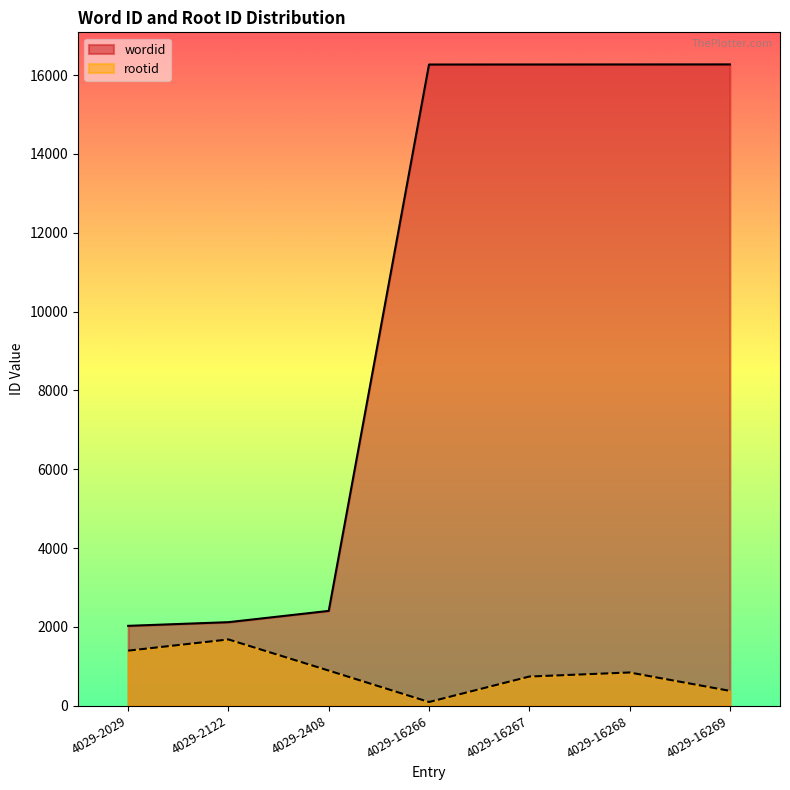

What is the sum of the rootid values at 4029-2408 and 4029-16266?

991